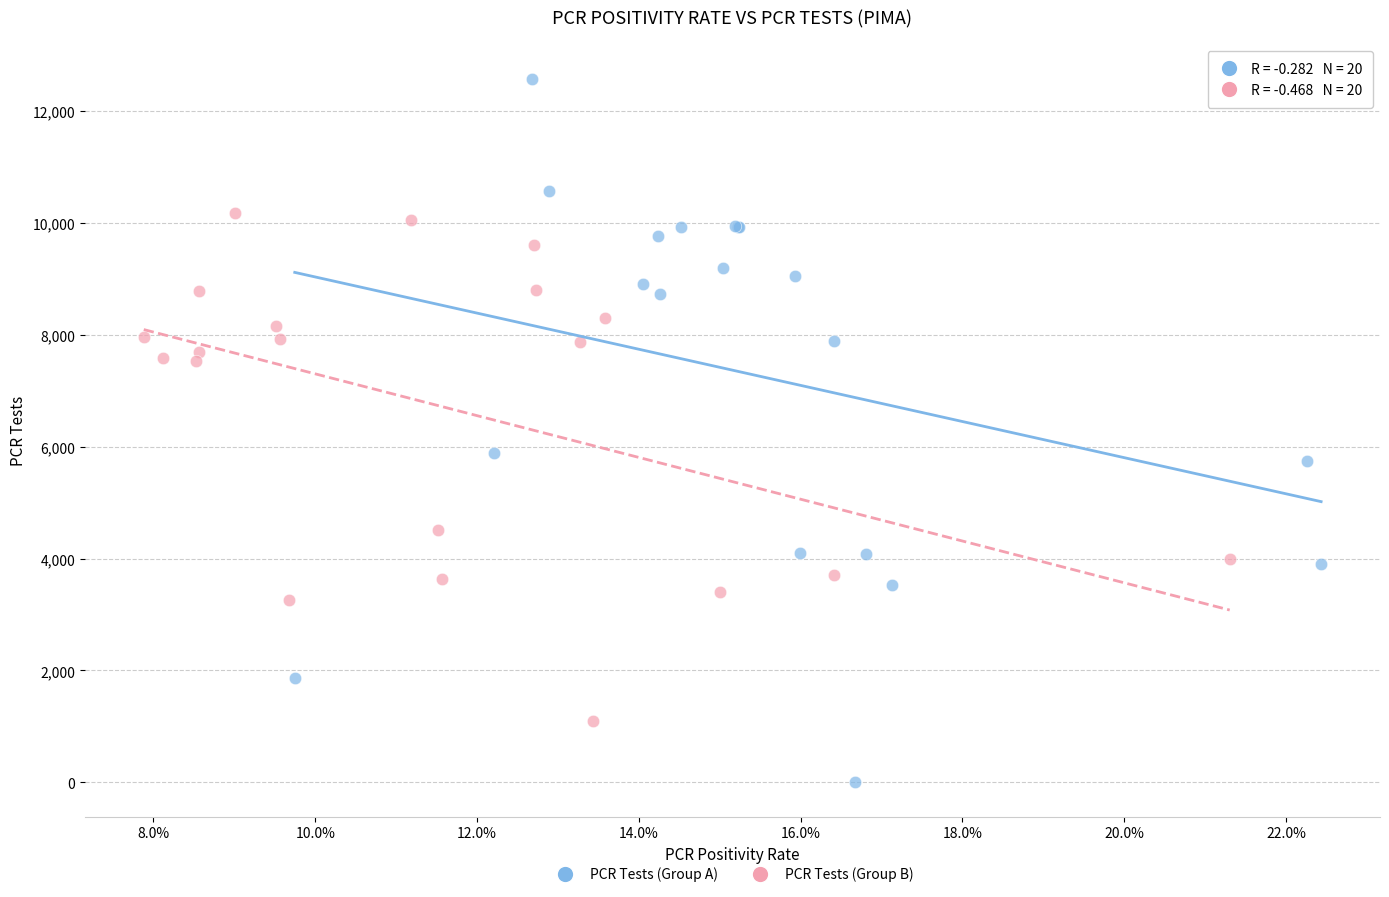

What are all the series names shown in the legend?

PCR Tests (Group A), PCR Tests (Group B)